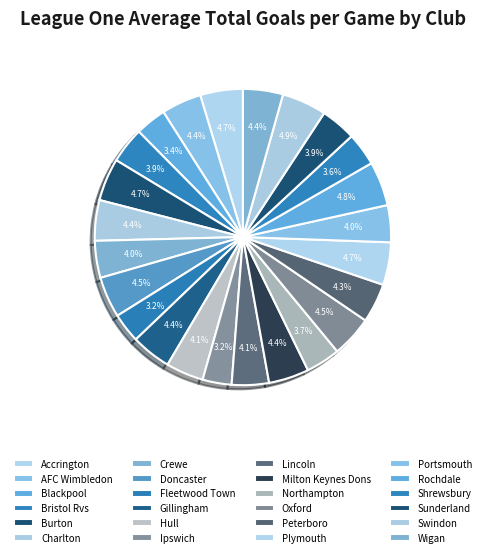

How many slices are in this pie chart?

24